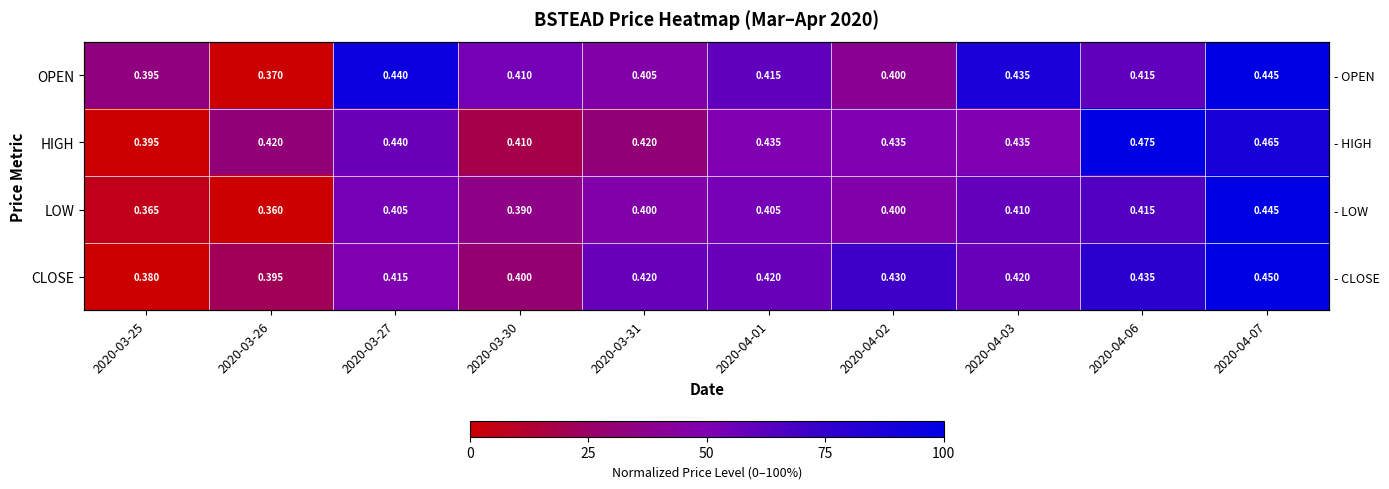

True or false: LOW has a value of 135.8 at 2020-04-07.

False